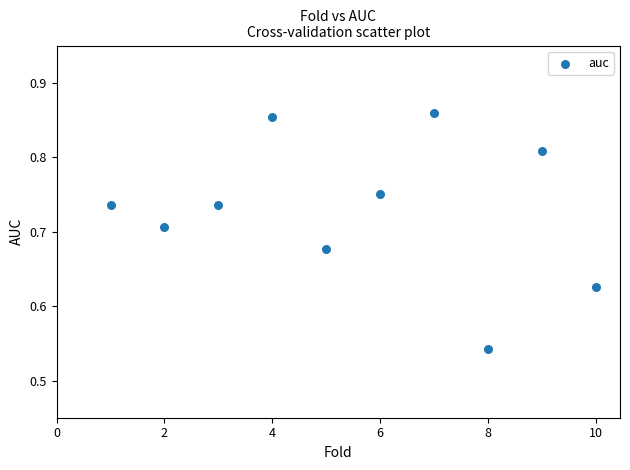

What is the range of X values (max minus min)?

9.0